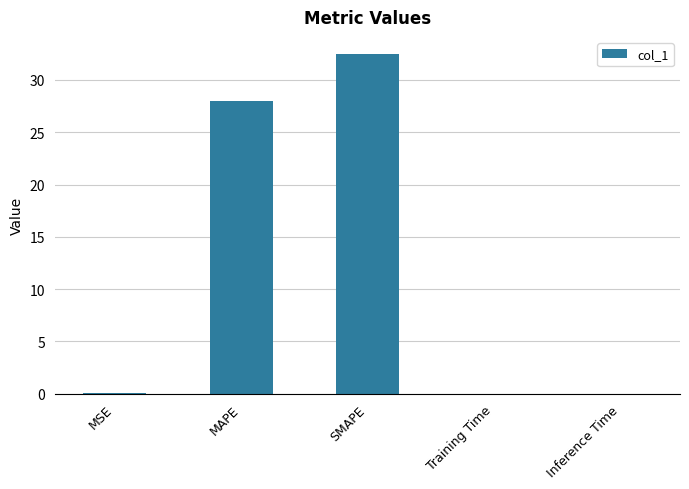

The value at SMAPE is 32.5. True or false?

True